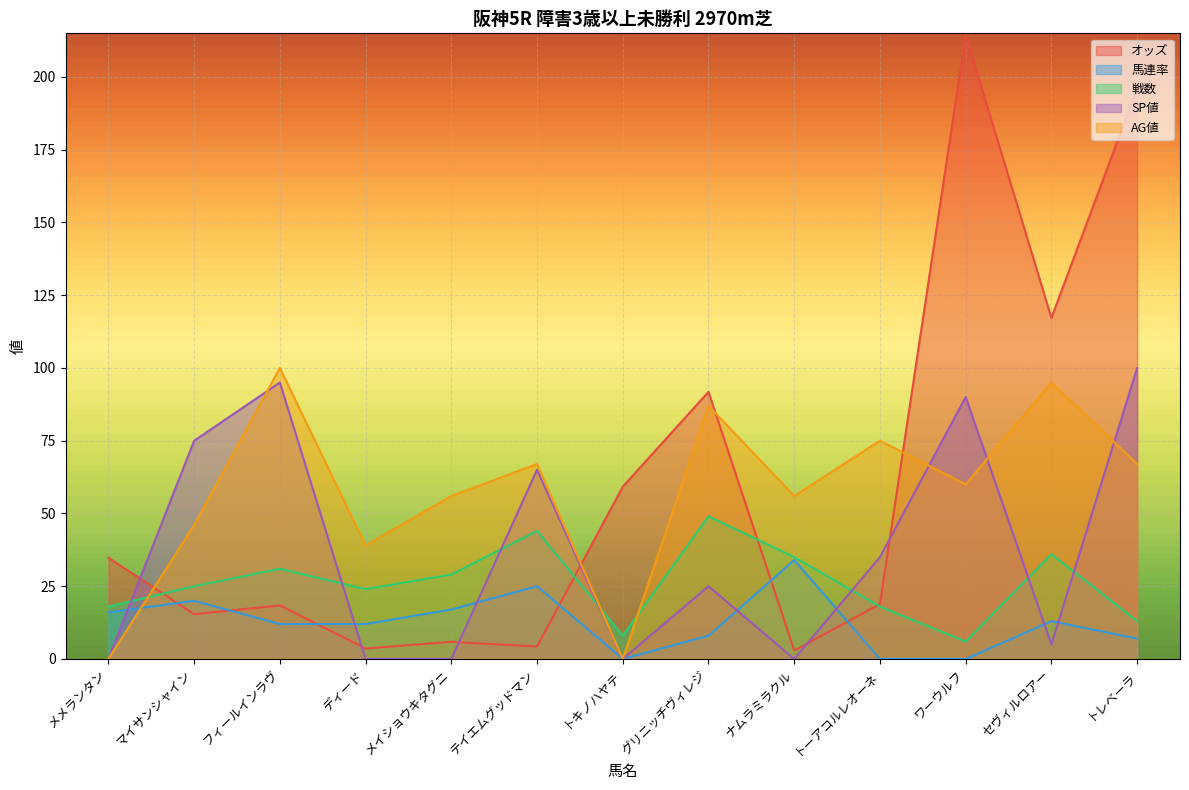

After their last crossing, which series has the higher values: SP値 or オッズ?

オッズ